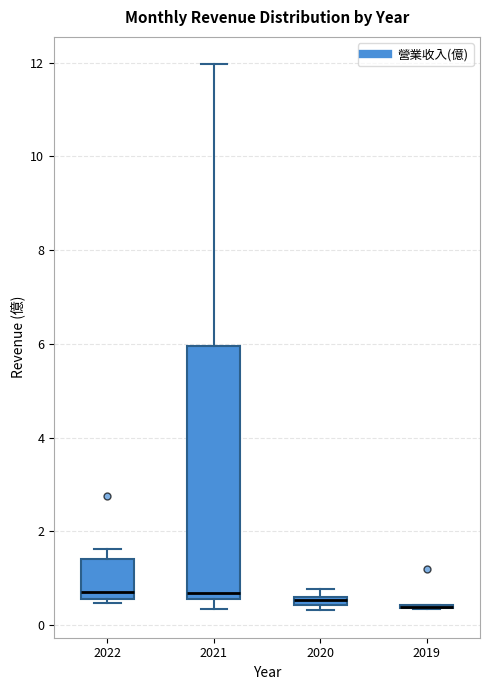

Comparing the boxes themselves (not the whiskers), which one is the tallest?

2021